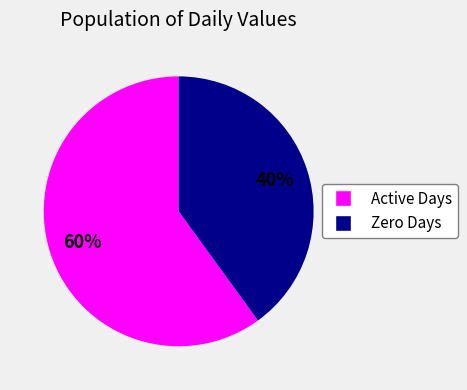

Does any single category account for the majority?

Yes